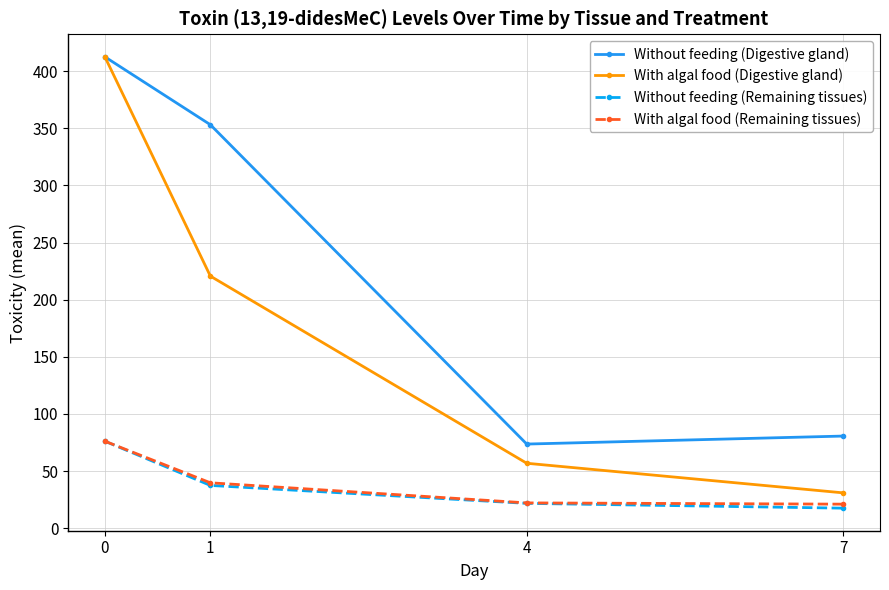

How many distinct data groups are displayed?

4